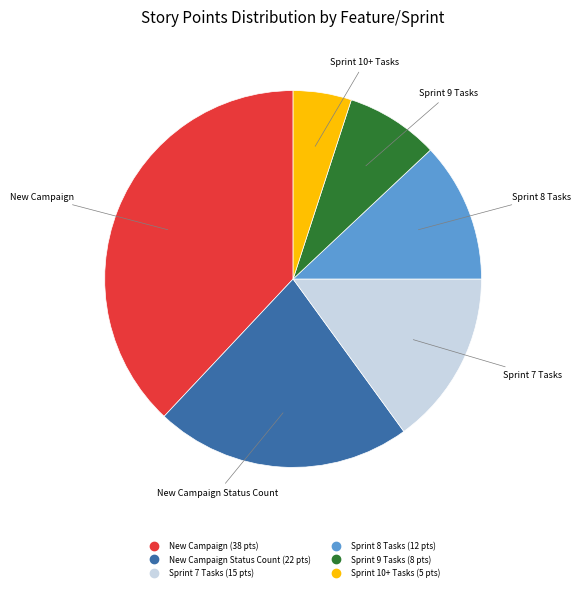

Does any single category account for the majority?

No